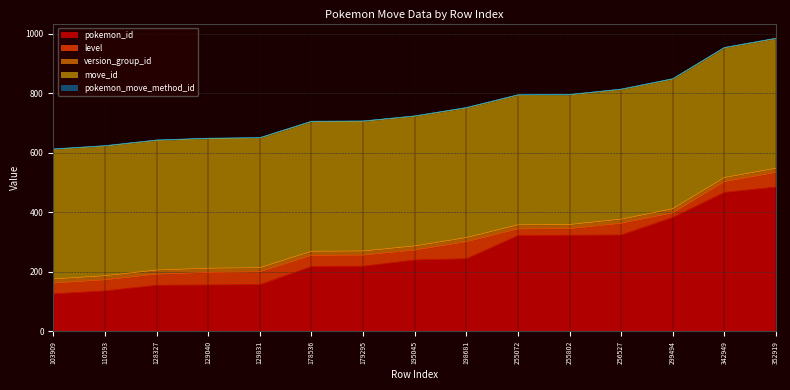

What are all the series names shown in the legend?

pokemon_id, level, version_group_id, move_id, pokemon_move_method_id